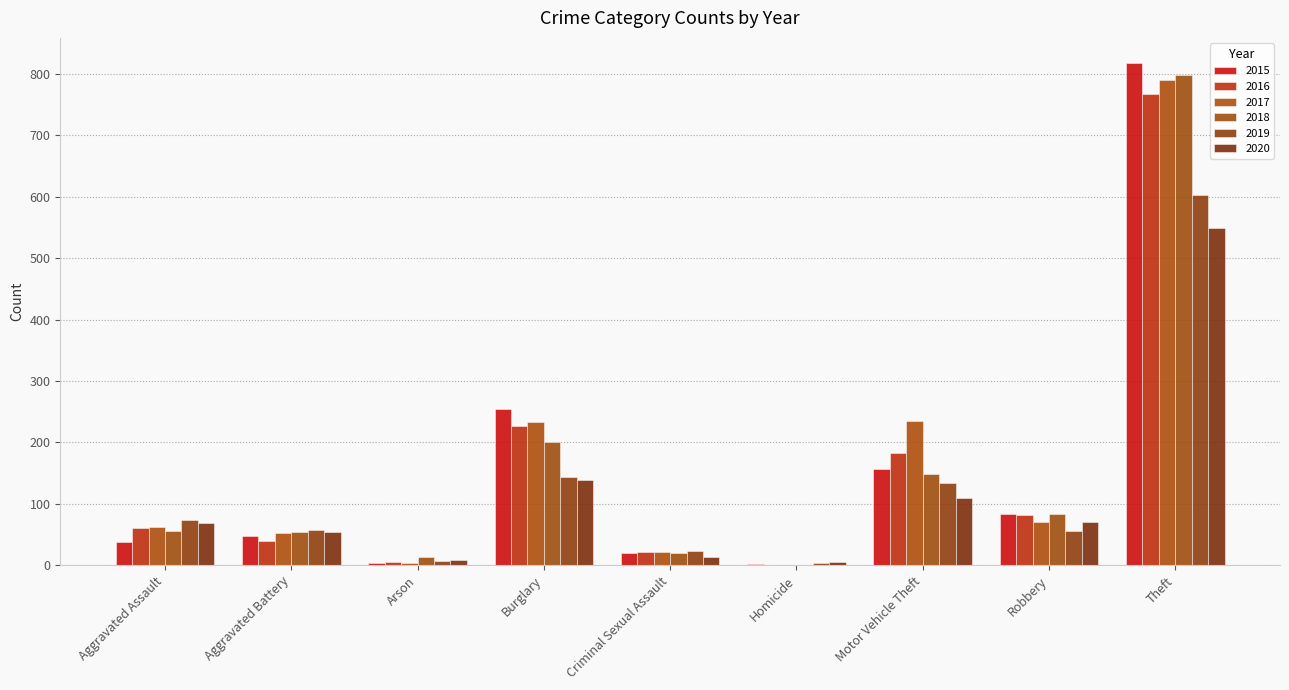

Reading right to left, list all the values displayed in this chart.

2015: Theft=818	Robbery=84	Motor Vehicle Theft=156	Homicide=2	Criminal Sexual Assault=20	Burglary=254	Arson=3	Aggravated Battery=47	Aggravated Assault=38
2016: Theft=767	Robbery=82	Motor Vehicle Theft=183	Homicide=1	Criminal Sexual Assault=21	Burglary=227	Arson=5	Aggravated Battery=40	Aggravated Assault=60
2017: Theft=791	Robbery=70	Motor Vehicle Theft=235	Homicide=1	Criminal Sexual Assault=22	Burglary=233	Arson=4	Aggravated Battery=53	Aggravated Assault=62
2018: Theft=798	Robbery=84	Motor Vehicle Theft=148	Homicide=1	Criminal Sexual Assault=20	Burglary=200	Arson=13	Aggravated Battery=54	Aggravated Assault=56
2019: Theft=603	Robbery=55	Motor Vehicle Theft=134	Homicide=4	Criminal Sexual Assault=23	Burglary=144	Arson=7	Aggravated Battery=57	Aggravated Assault=73
2020: Theft=550	Robbery=70	Motor Vehicle Theft=110	Homicide=6	Criminal Sexual Assault=14	Burglary=138	Arson=8	Aggravated Battery=54	Aggravated Assault=68